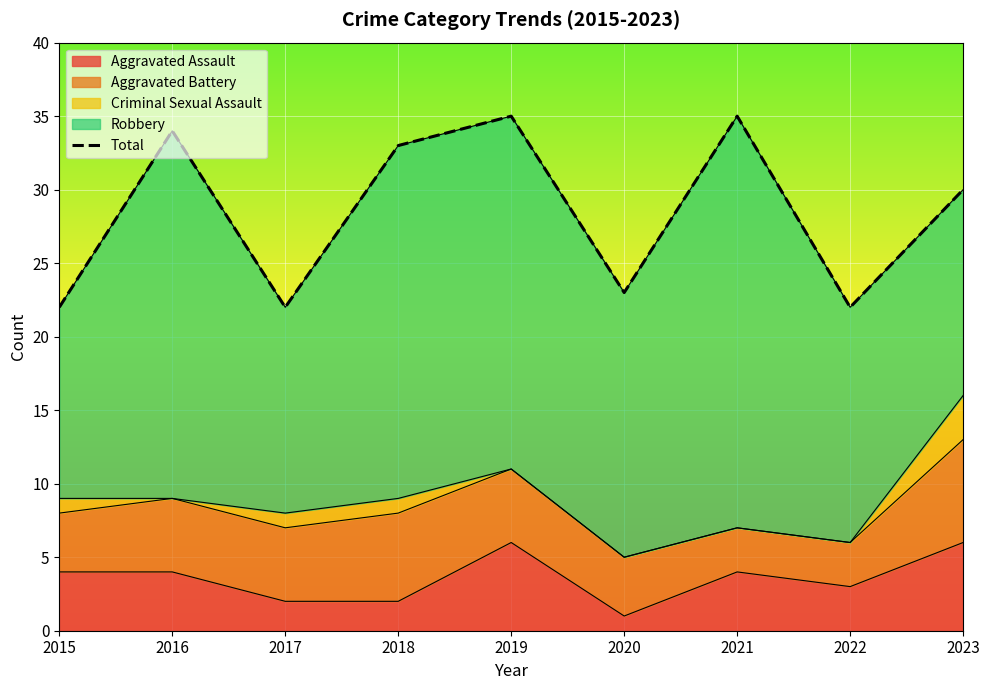

Rank the categories by value from lowest to highest.

2015, 2017, 2022, 2020, 2023, 2018, 2016, 2019, 2021